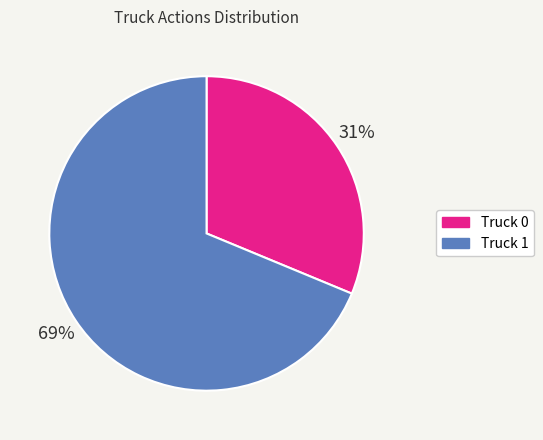

To the nearest percent, what is the average slice percentage?

50%